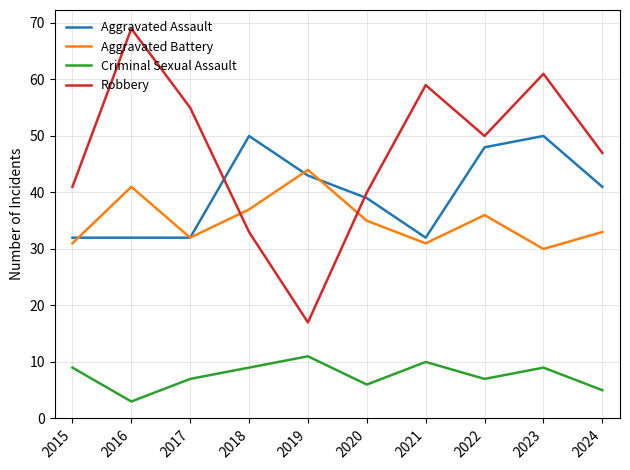

The Robbery series shows 41 at 2015. True or false?

True